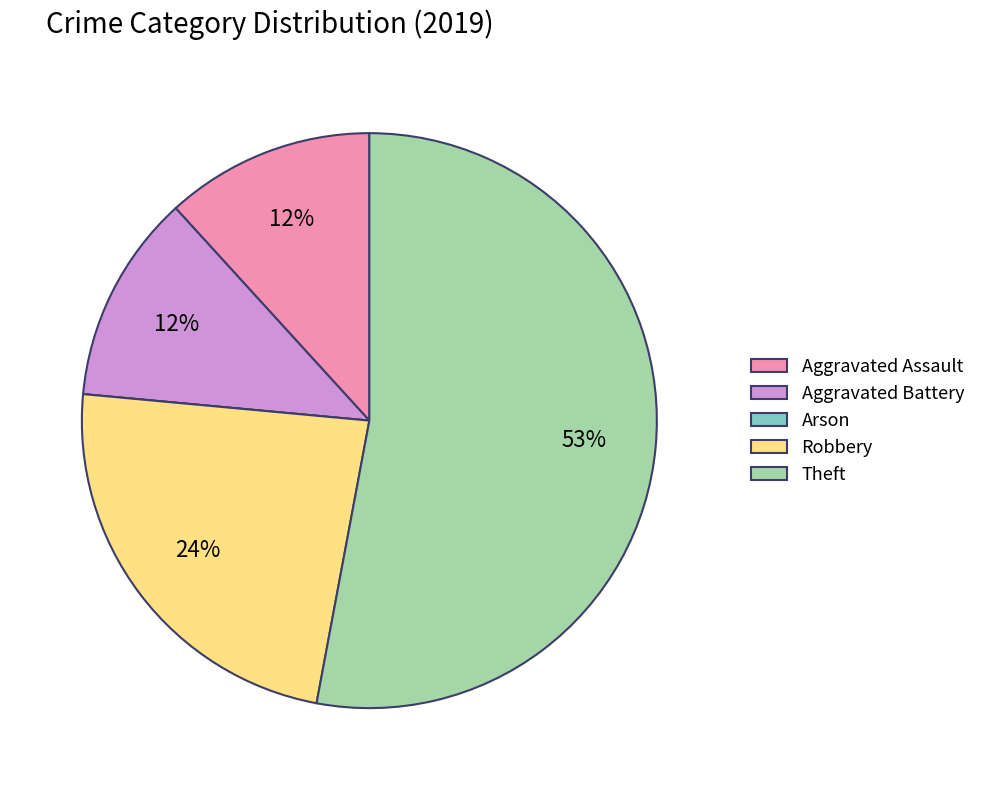

The Robbery slice represents 24% of the pie. True or false?

True